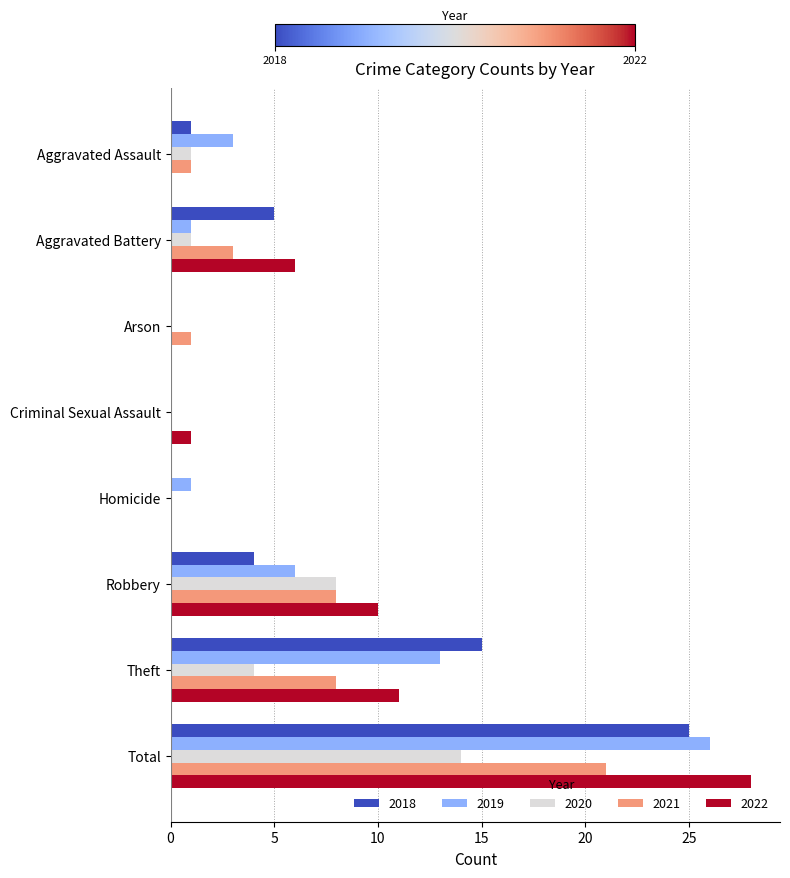

Between Homicide and Theft, which series saw the biggest shift?

2018